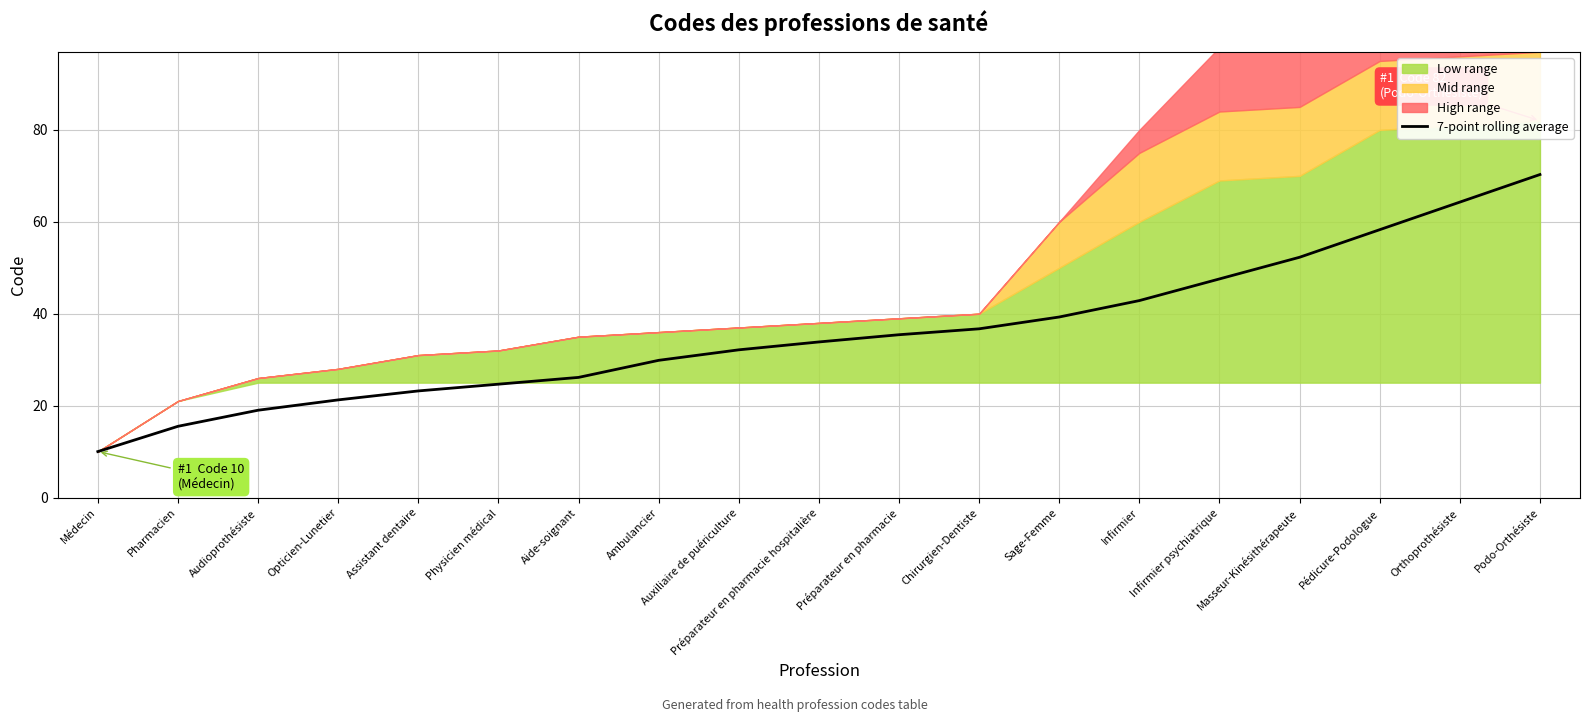

The value at Opticien-Lunetier is 14.1. True or false?

False